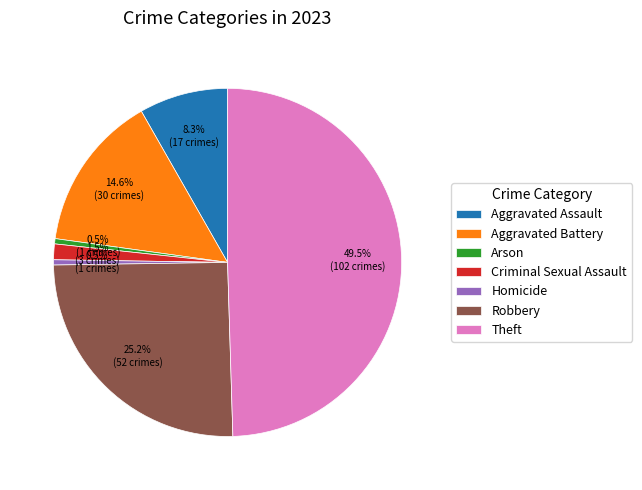

Does Arson represent more than half of the total?

No